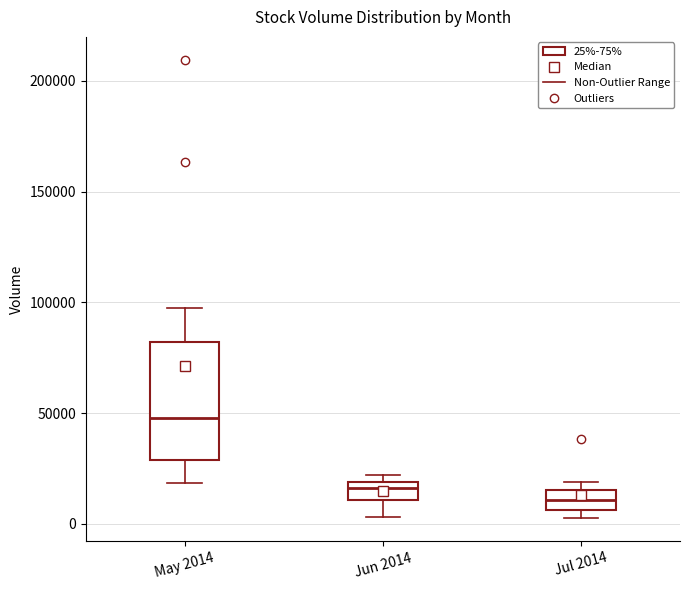

Which box's median line is the lowest?

Jul 2014